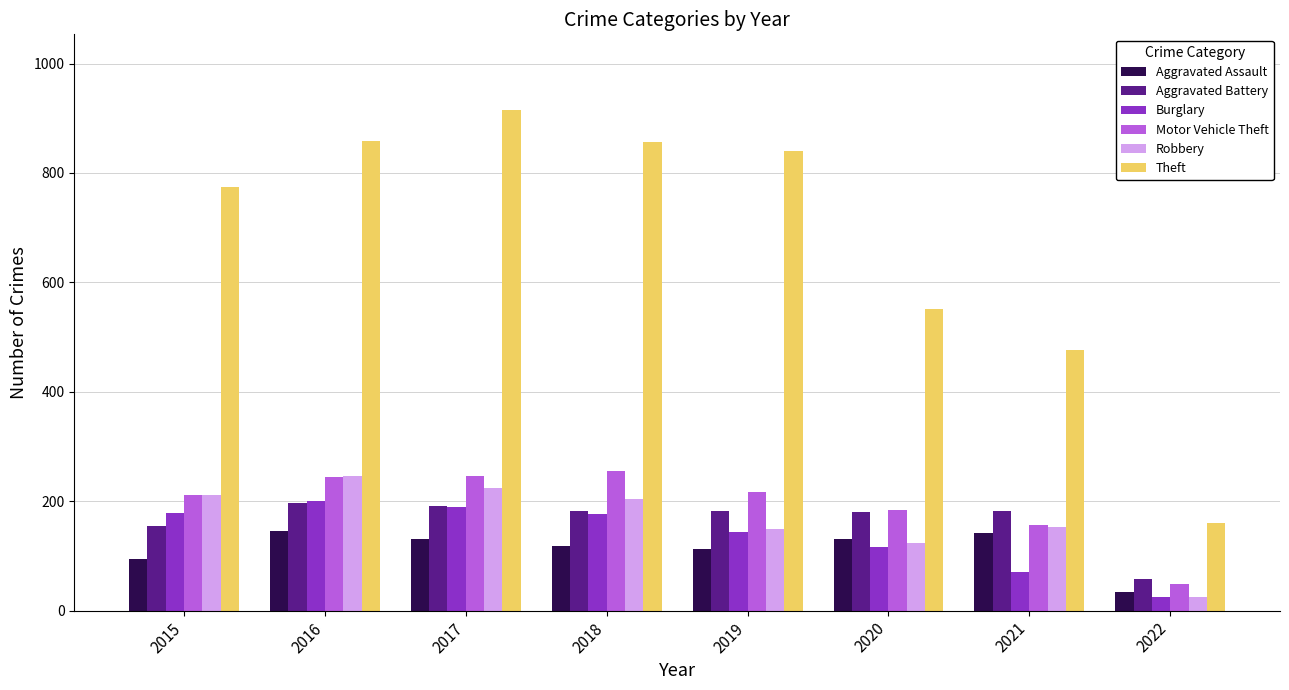

Count the number of data series in this chart.

6